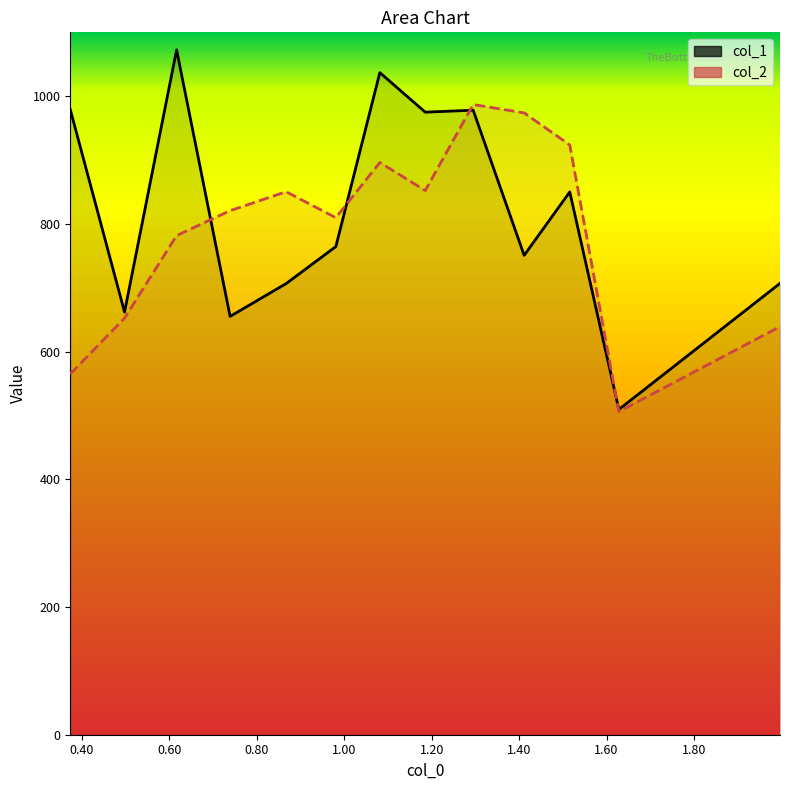

What is the highest value of the col_1 series?

1072.5